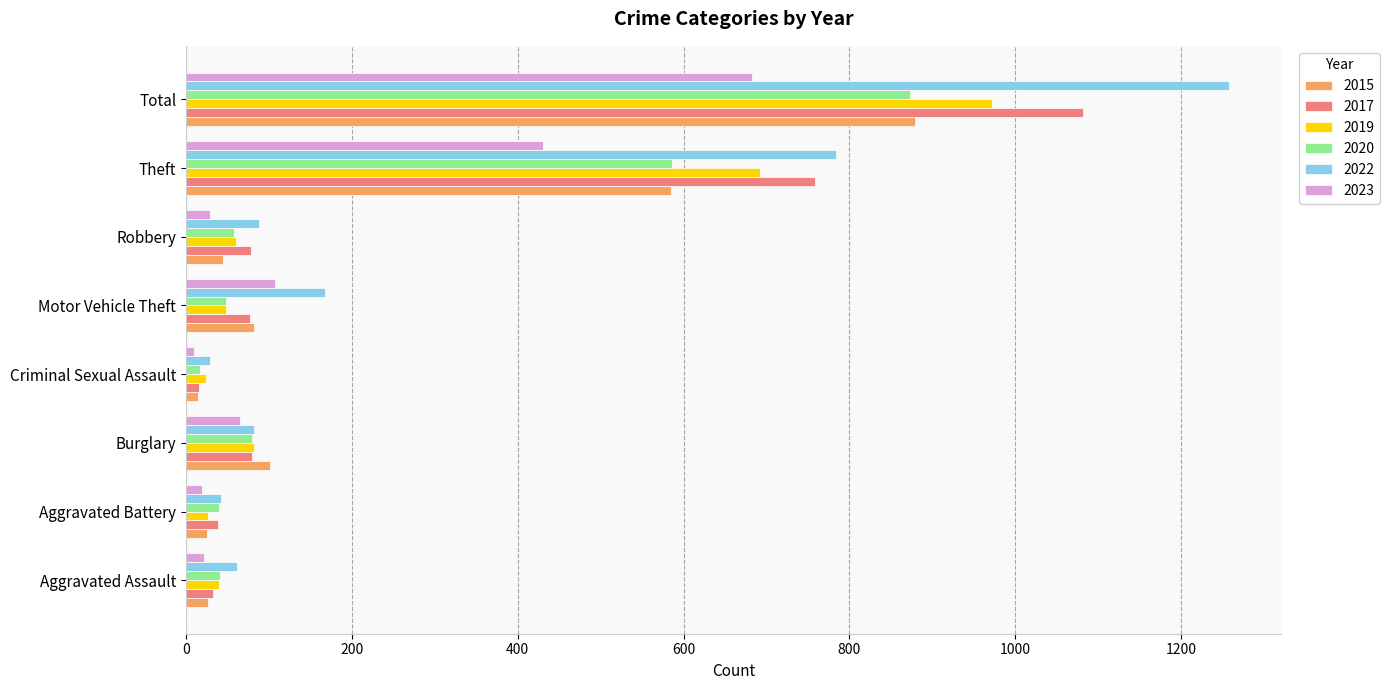

What is the average value of the 2020 series?

218